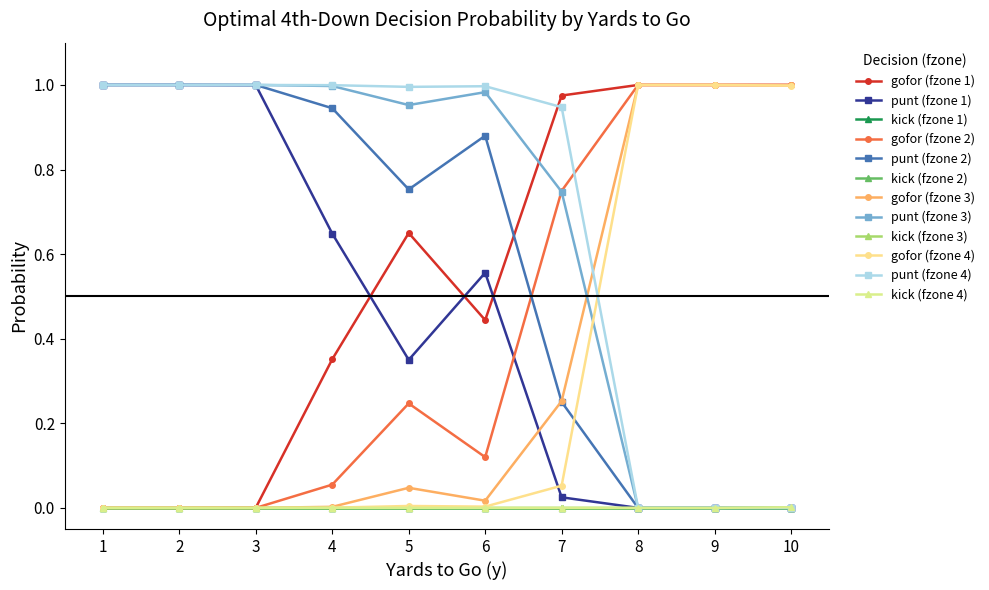

Does the chart have visible grid lines?

No